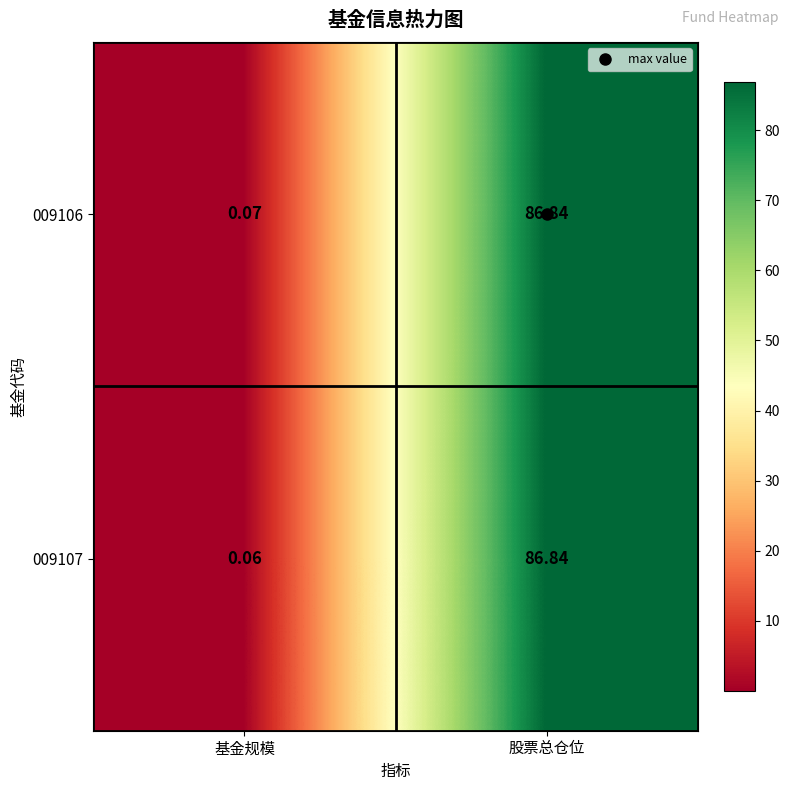

List the labels in order of 009107 value, smallest first.

基金规模, 股票总仓位